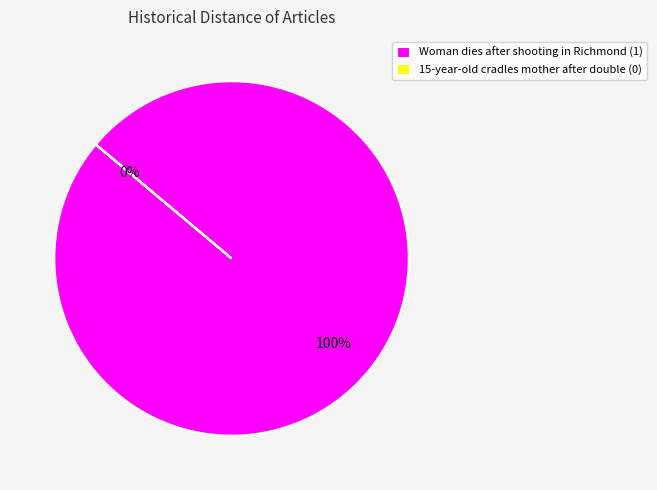

Which slice is the smallest?

15-year-old cradles mother after double